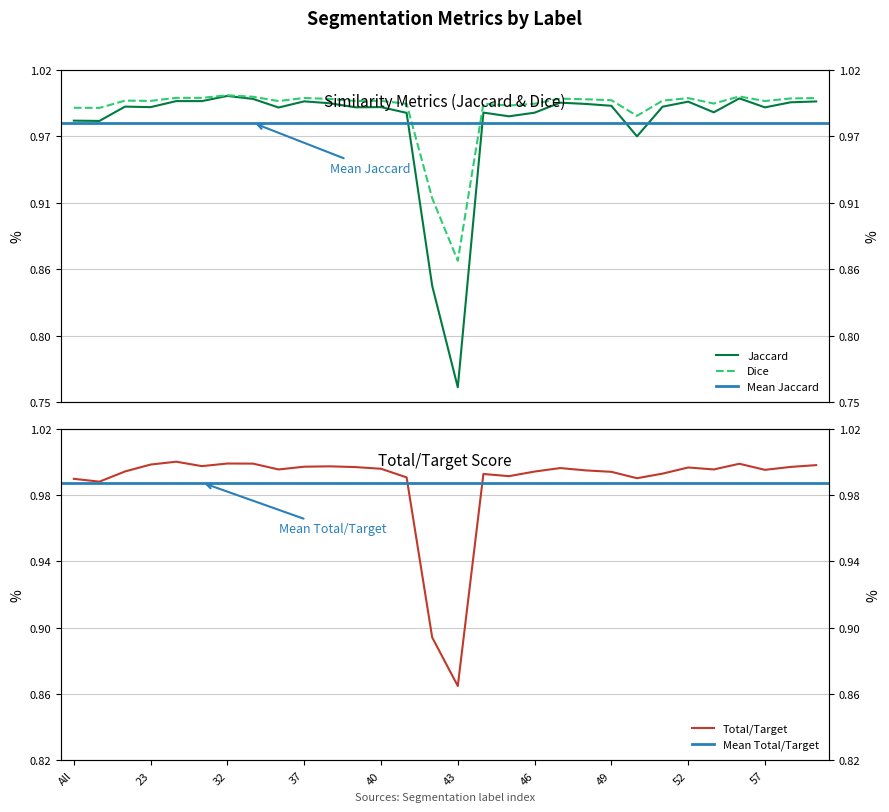

Rank the categories by Jaccard value from highest to lowest.

32, 56, 35, 30, 31, 37, 59, 52, 58, 47, 38, 48, 49, 11, 51, 40, 23, 39, 57, 36, 55, 44, 46, 41, 45, All, 4, 50, 42, 43